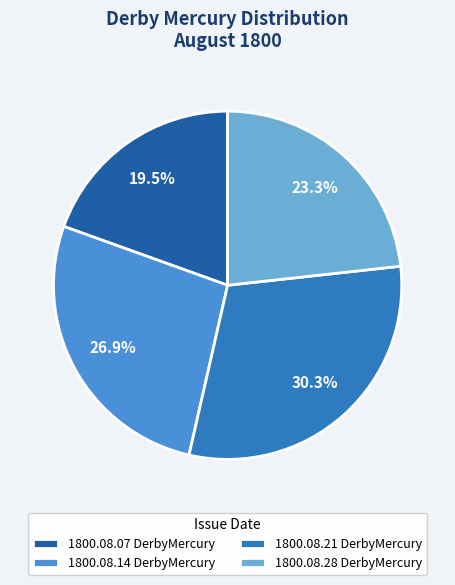

What is the total percentage of 1800.08.07 DerbyMercury and 1800.08.21 DerbyMercury?

49.8%